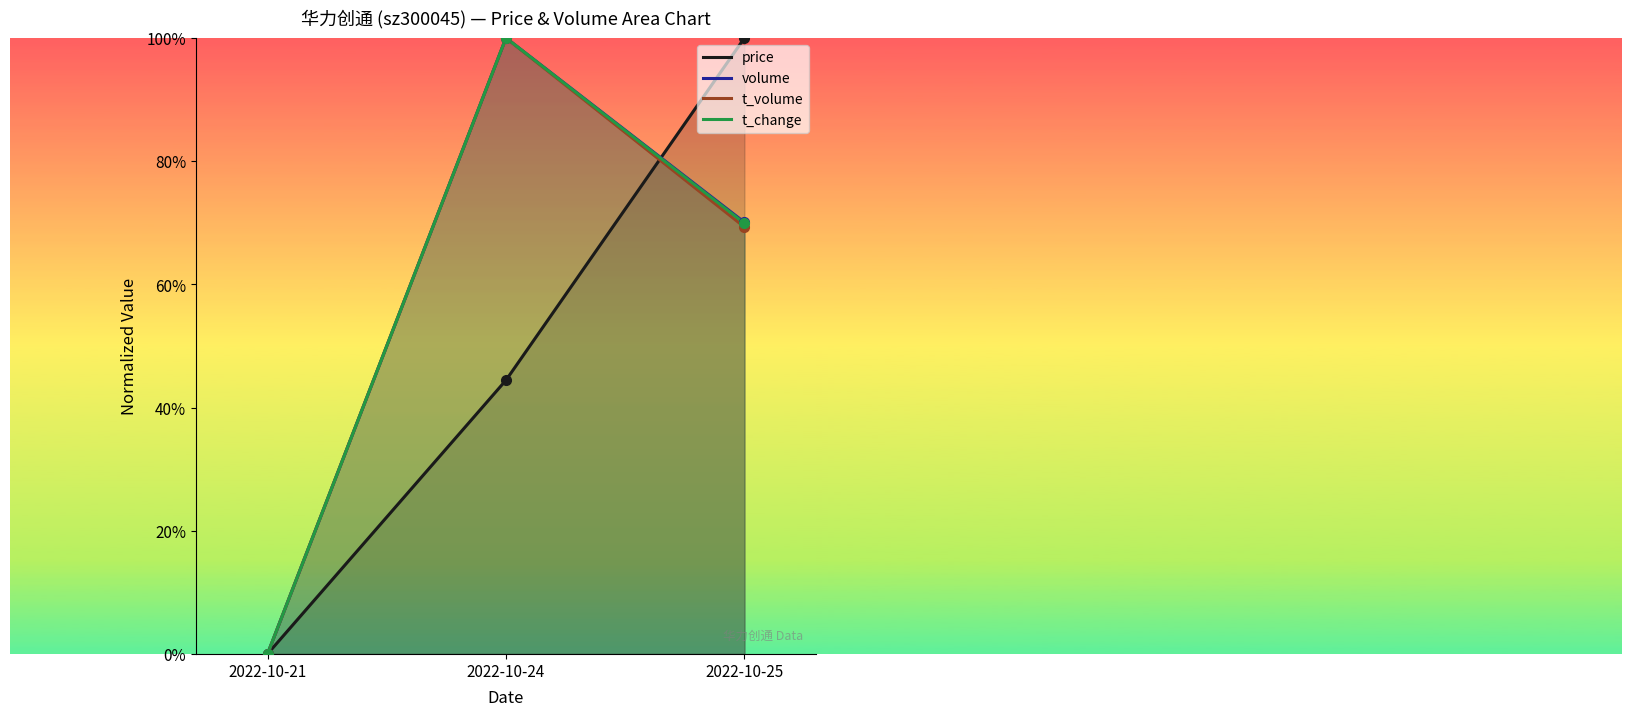

Which series has the largest range (max minus min)?

price